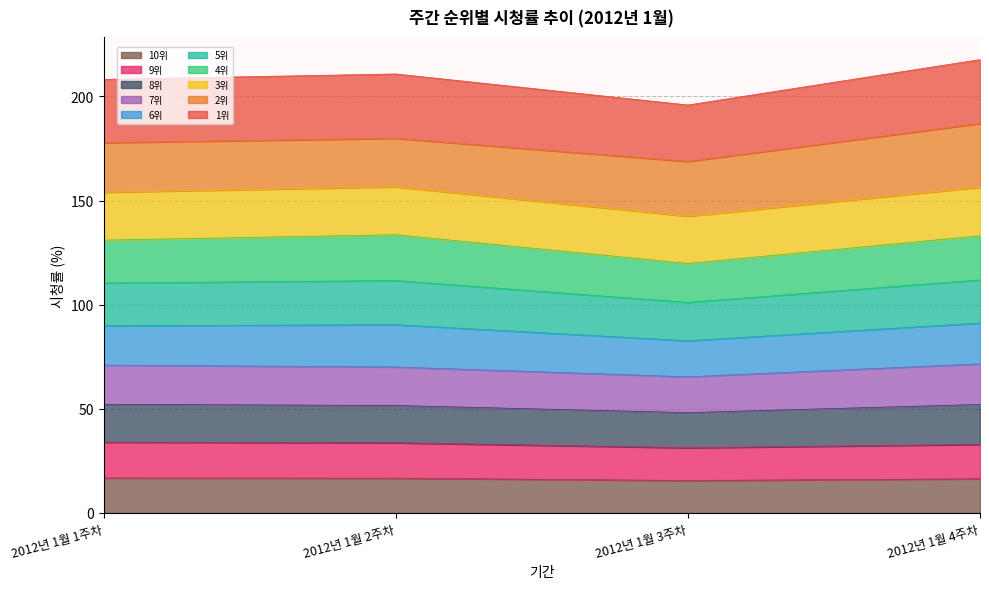

At which category is the sum across all series the highest?

2012년 1월 4주차